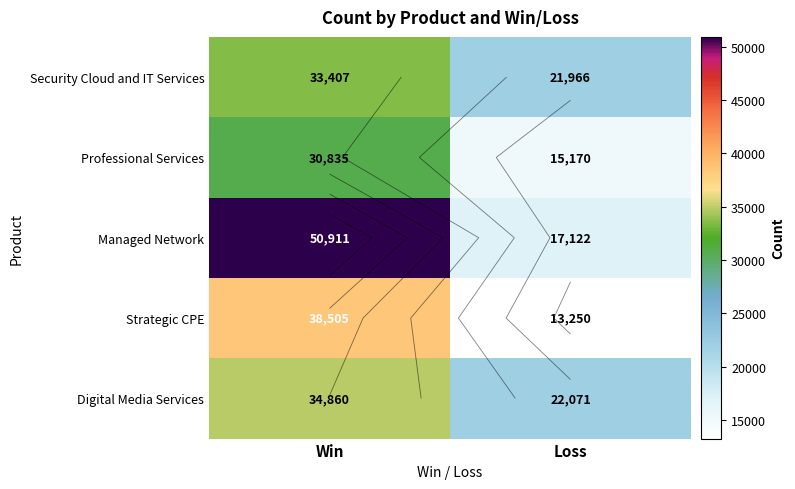

Which label corresponds to the smallest value in the chart?

Loss